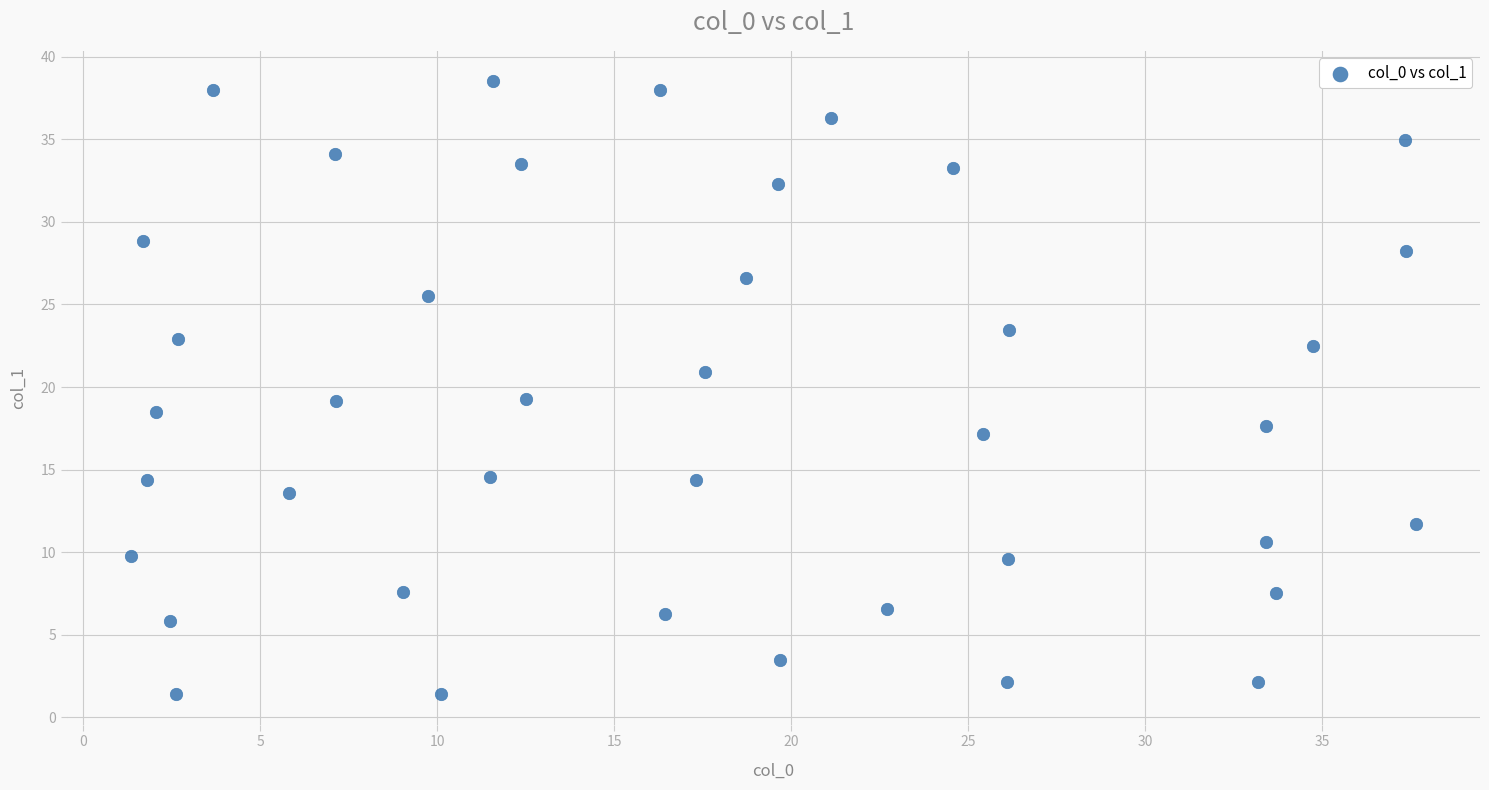

What is the range of Y values (max minus min)?

37.1